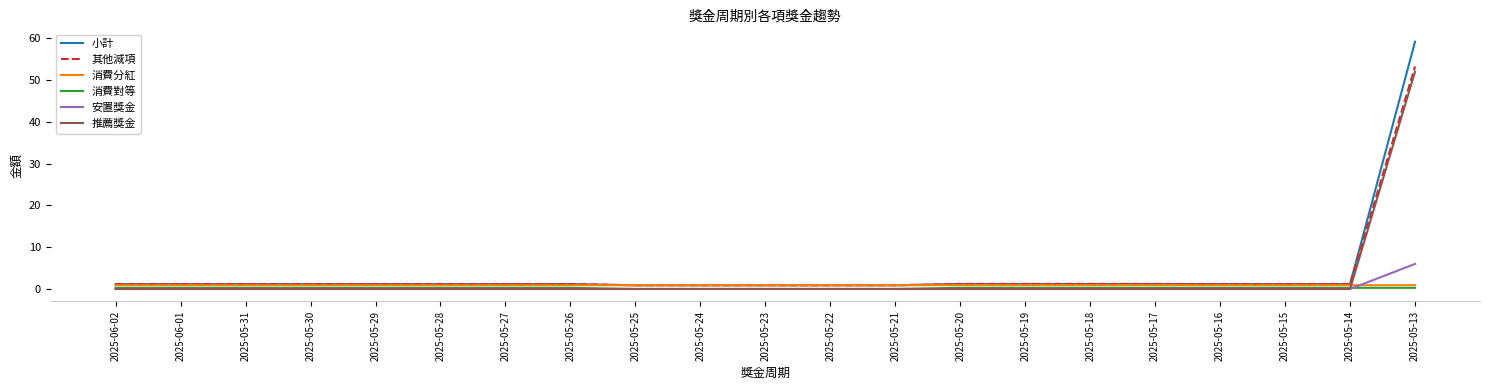

At how many categories does at least one series exceed 2?

1